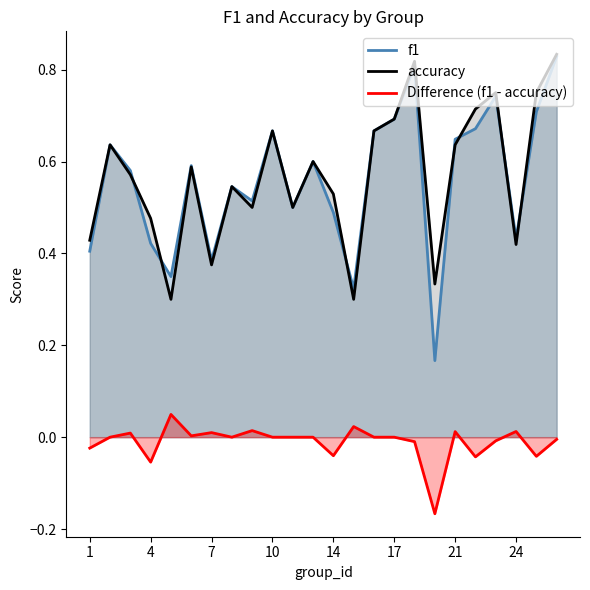

True or false: accuracy has a value of 0.3 at 13.

True